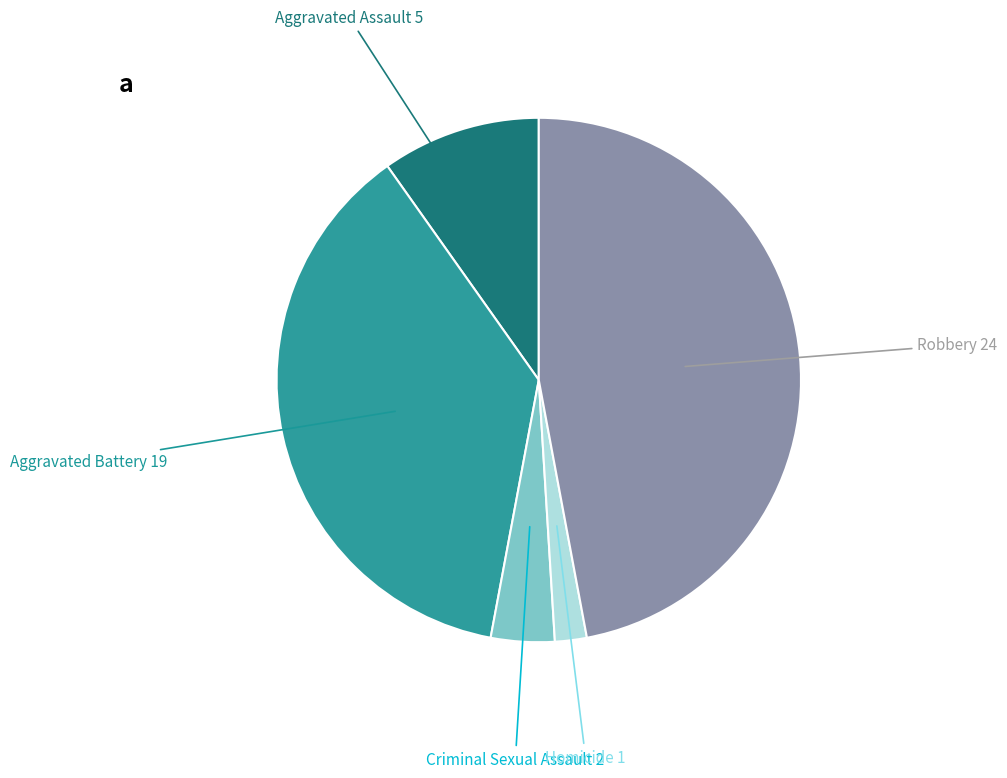

Does Robbery represent more than half of the total?

No